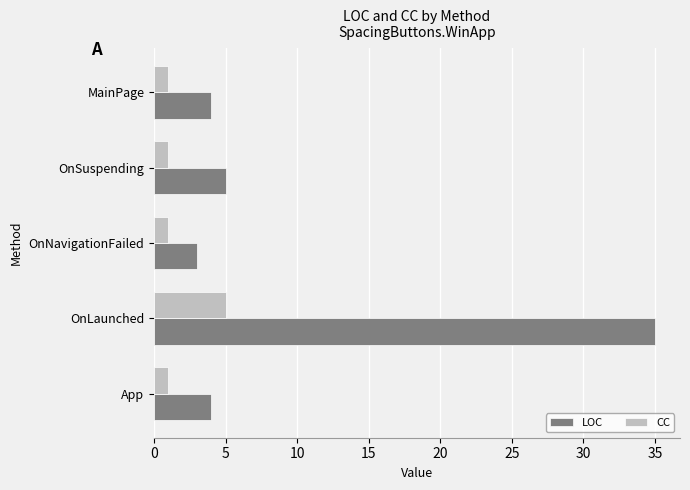

What is the minimum value for LOC?

3